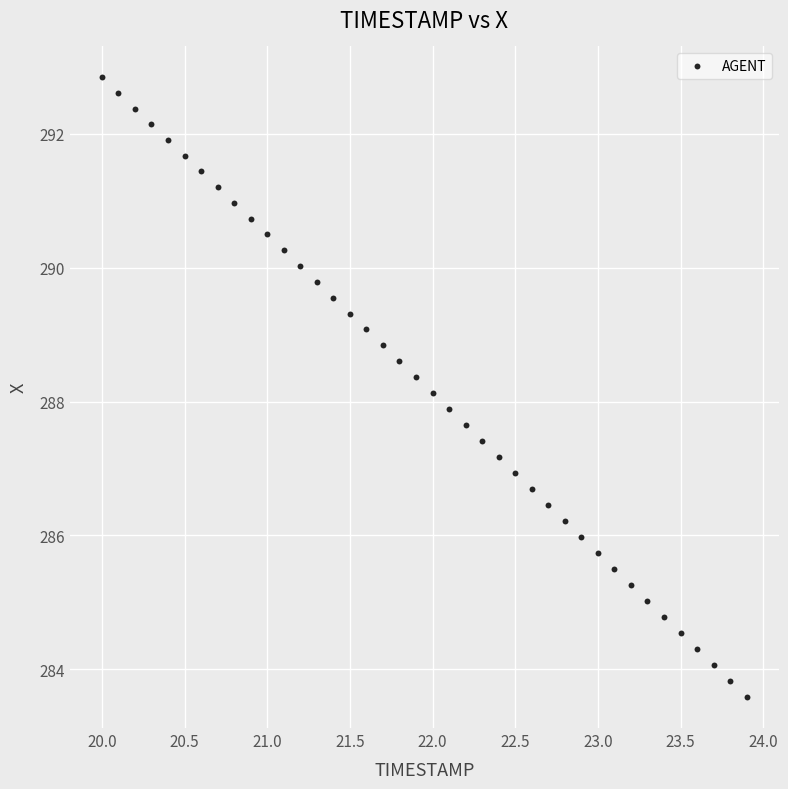

What is the range of X values (max minus min)?

3.9